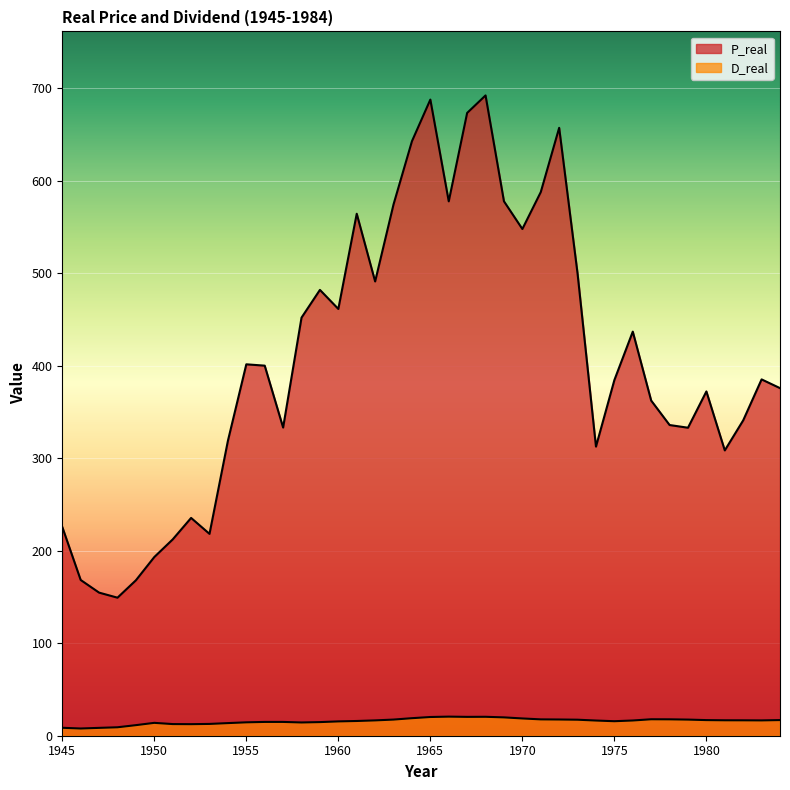

True or false: P_real has a value of 312.4 at 1974.

True